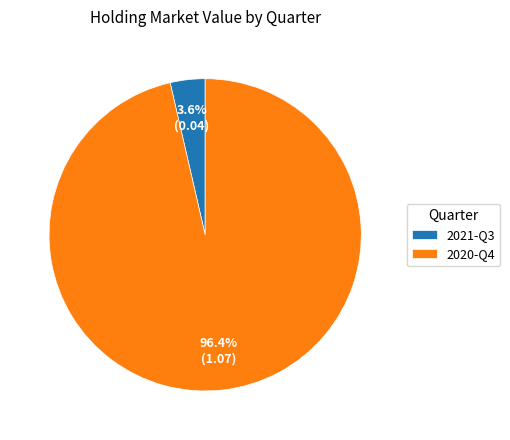

Count the number of slices in the pie.

2